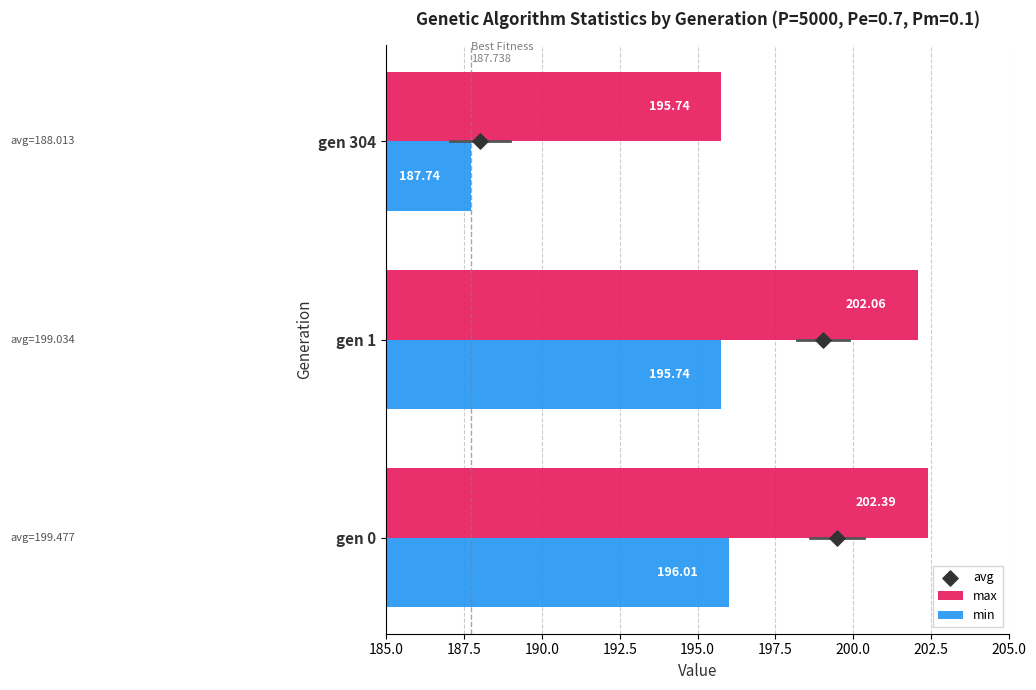

List the labels in order of max value, largest first.

gen 0, gen 1, gen 304